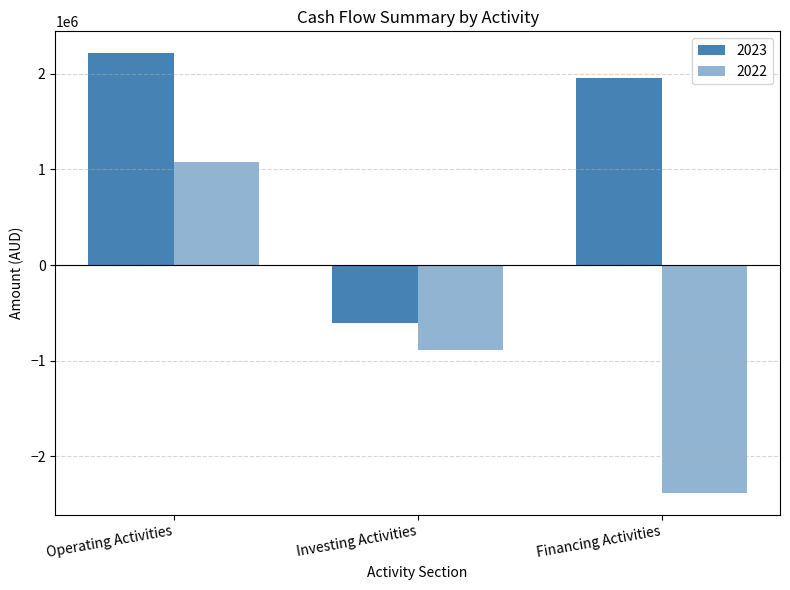

What is the highest value of the 2022 series?

1073932